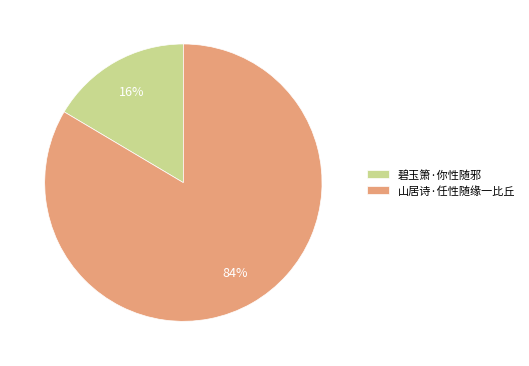

What is the majority slice?

山居诗·任性随缘一比丘